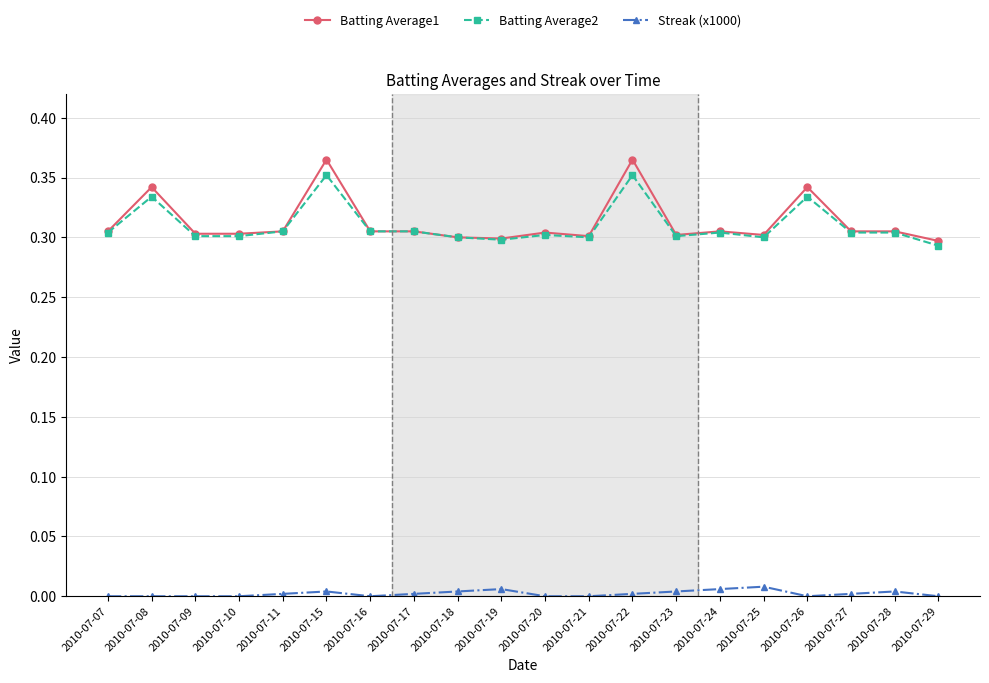

Is it true that Batting Average2 equals 0.5 at 2010-07-28?

False